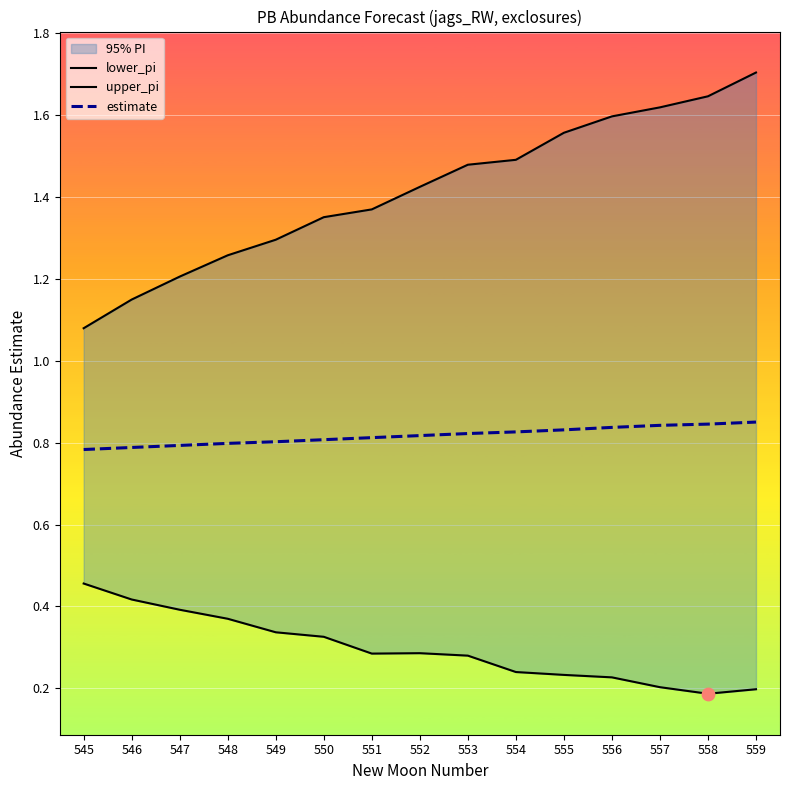

Which series has the largest total across all categories?

upper_pi